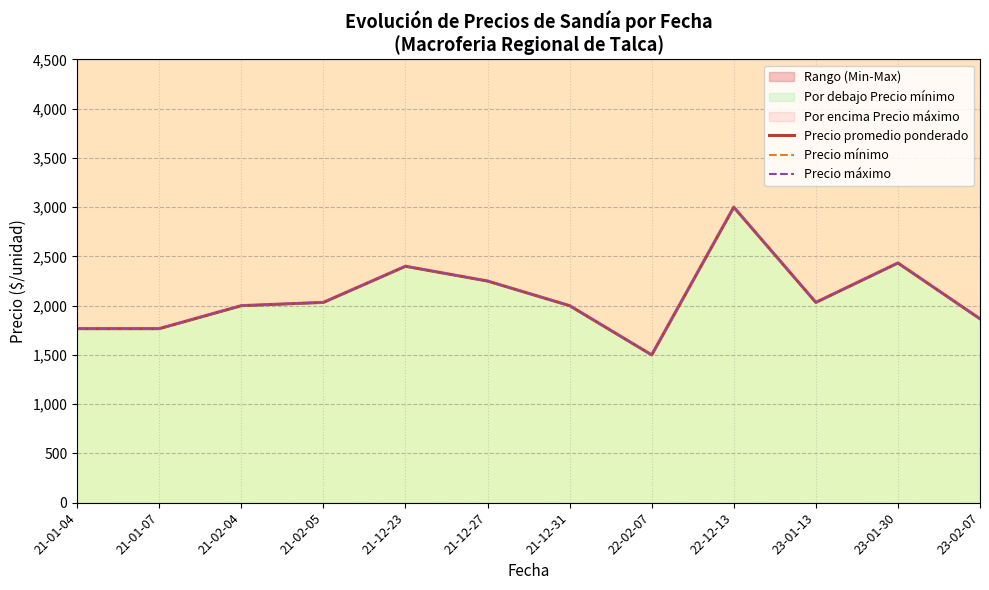

Read the Precio mínimo value at 21-12-31.

2000.0